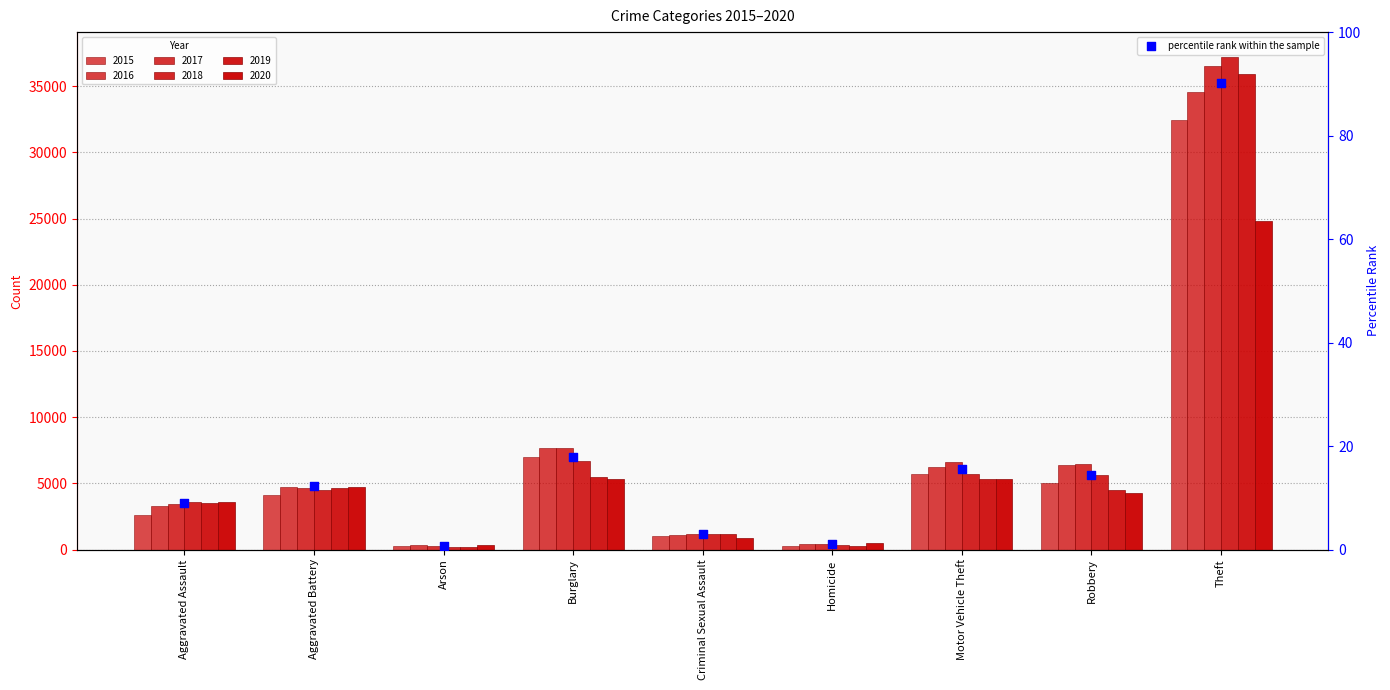

Which series reaches the minimum Y coordinate?

2018